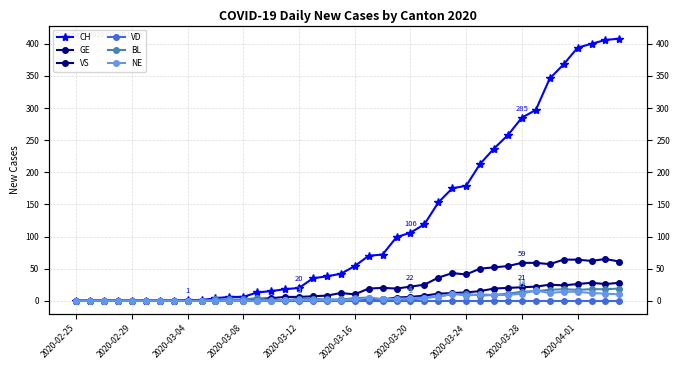

True or false: CH has a value of 6 at 10.

False